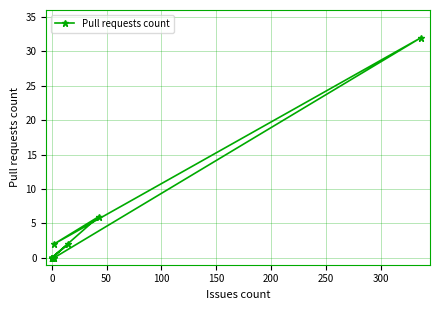

Reading right to left, list all the values displayed in this chart.

0	0	32	2	6	0	2	0	0	0	0	0	0	0